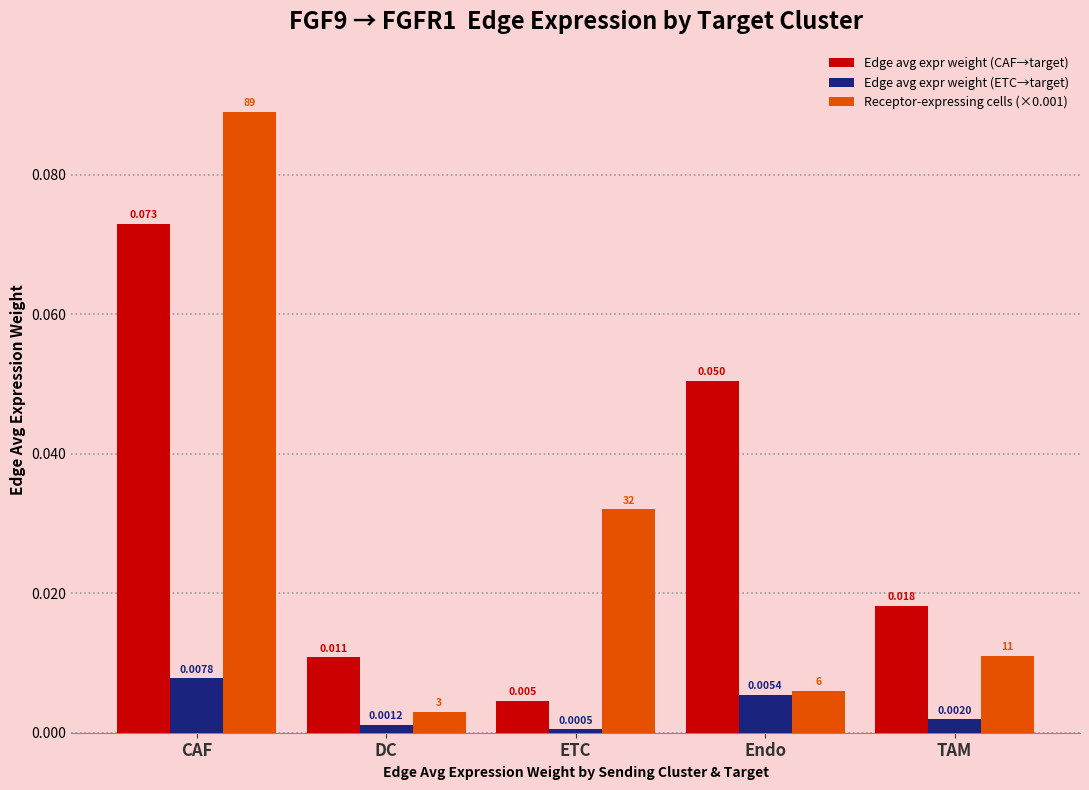

Which category has the highest value in the Edge avg expr weight (ETC→target) series?

CAF